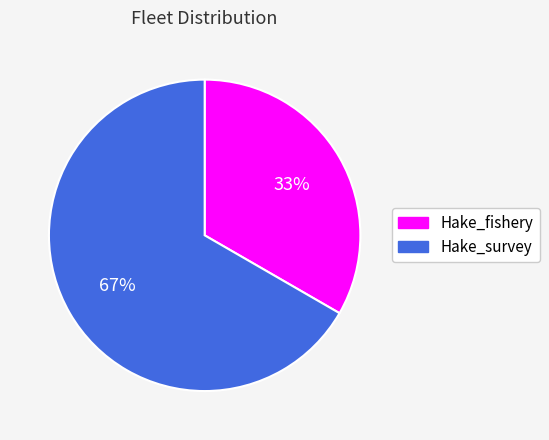

Which slice is the smallest?

Hake_fishery